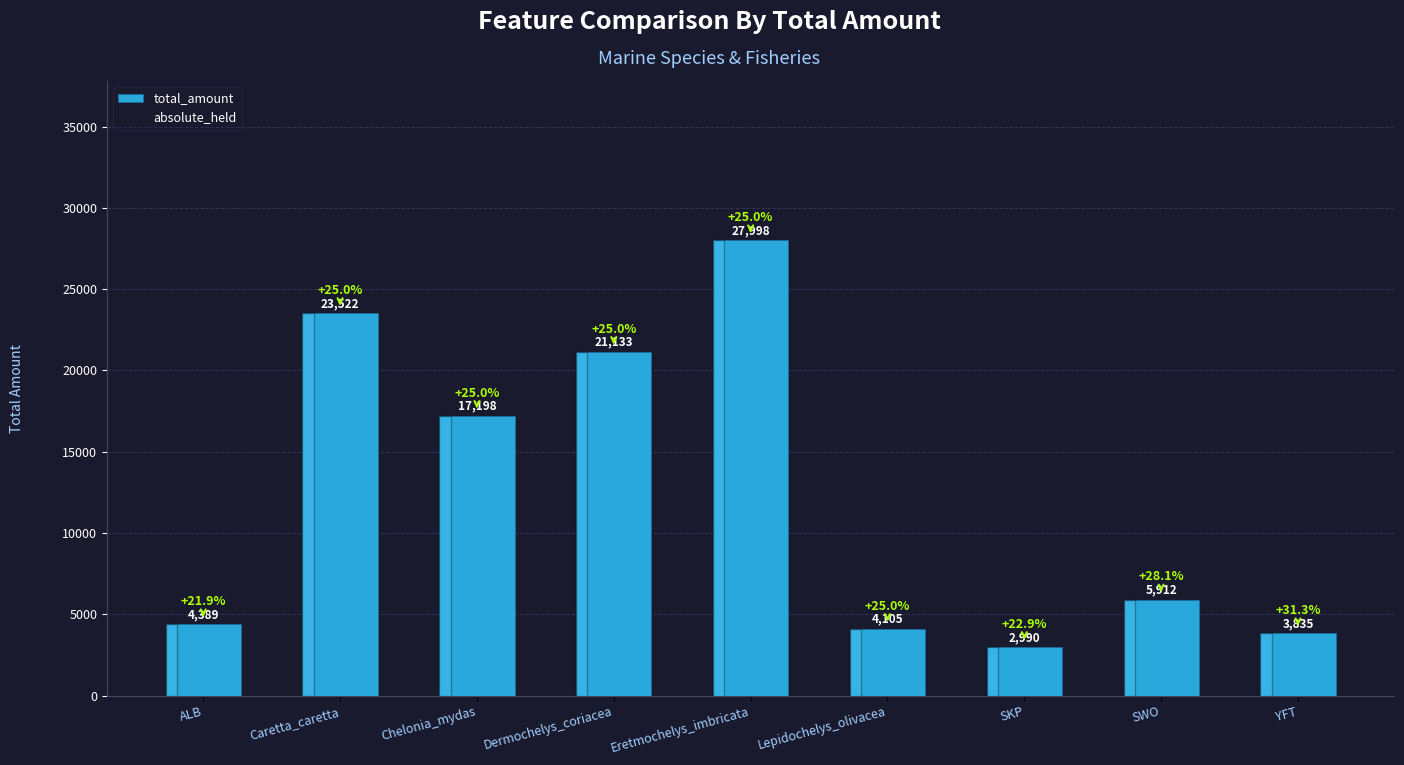

Reading left to right, what are all the values shown in this chart?

ALB=4389	Caretta_caretta=23522	Chelonia_mydas=17198	Dermochelys_coriacea=21133	Eretmochelys_imbricata=27998	Lepidochelys_olivacea=4105	SKP=2990	SWO=5912	YFT=3835